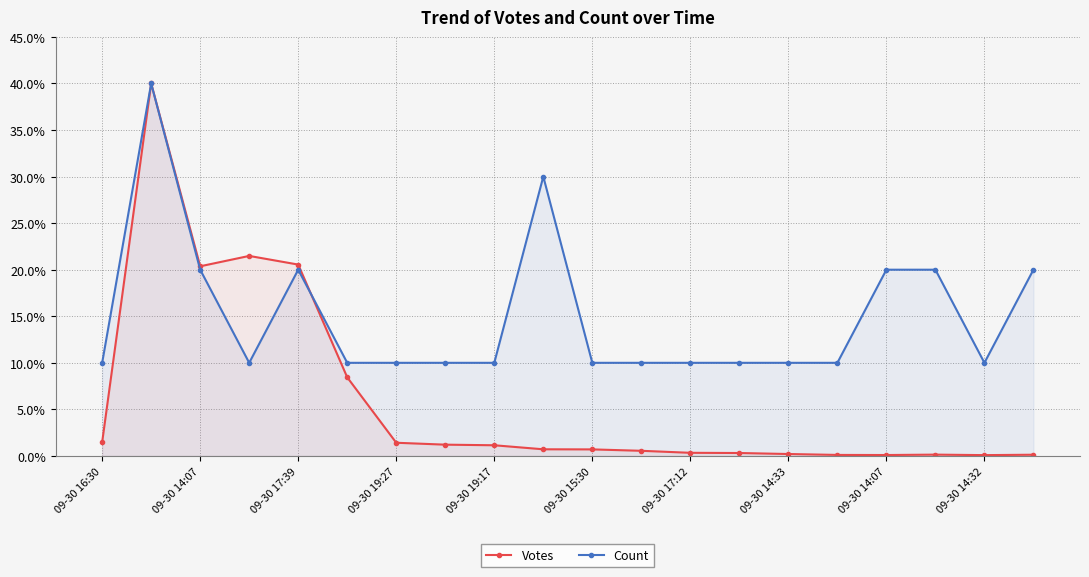

What is the difference between the maximum and minimum values in the Count series?

30.0